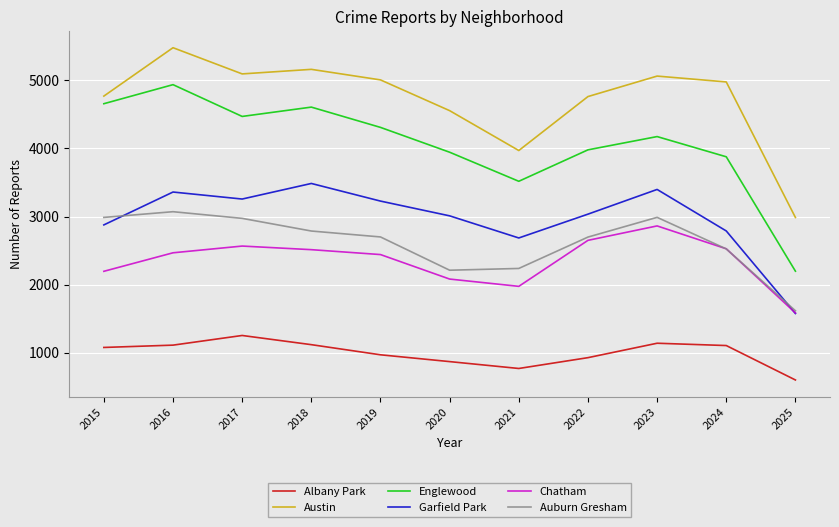

What is the sum of all Albany Park values?

10924